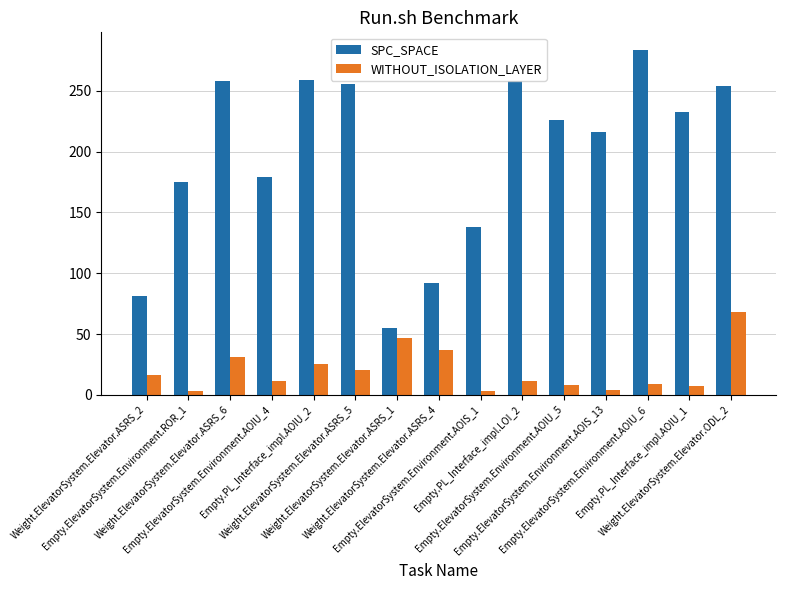

What is the label of the 11th bar from the left?

Empty.ElevatorSystem.Environment.AOIU_5